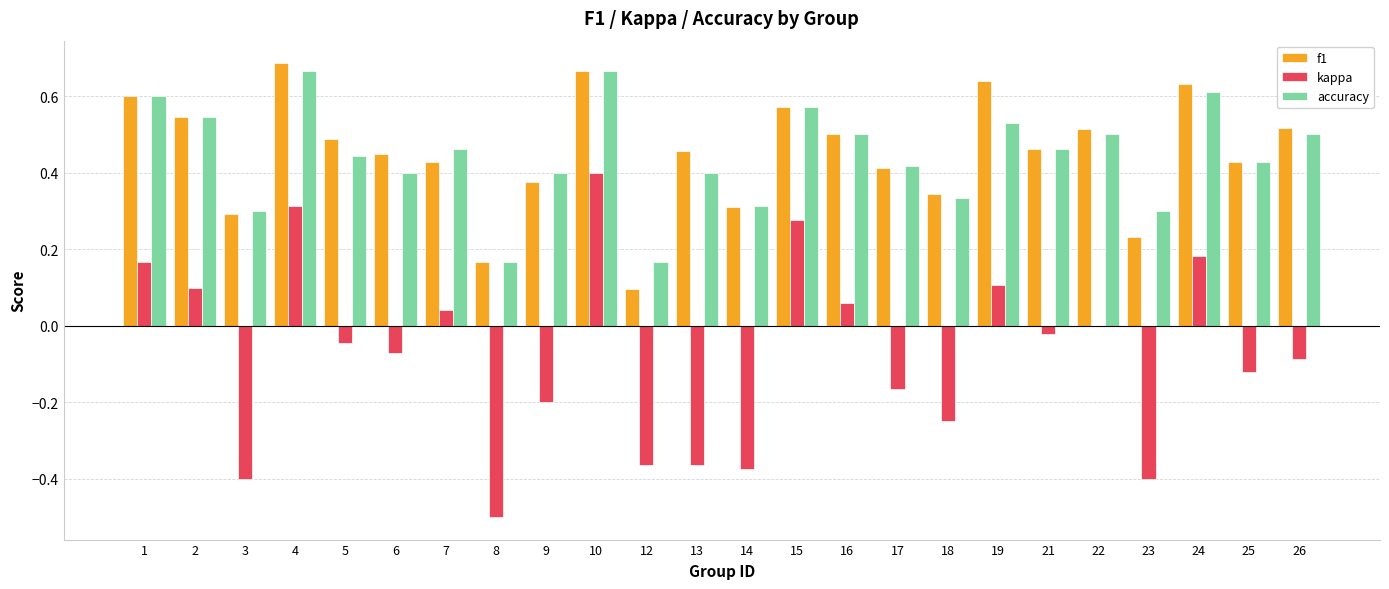

Which category has the highest value across all series?

4